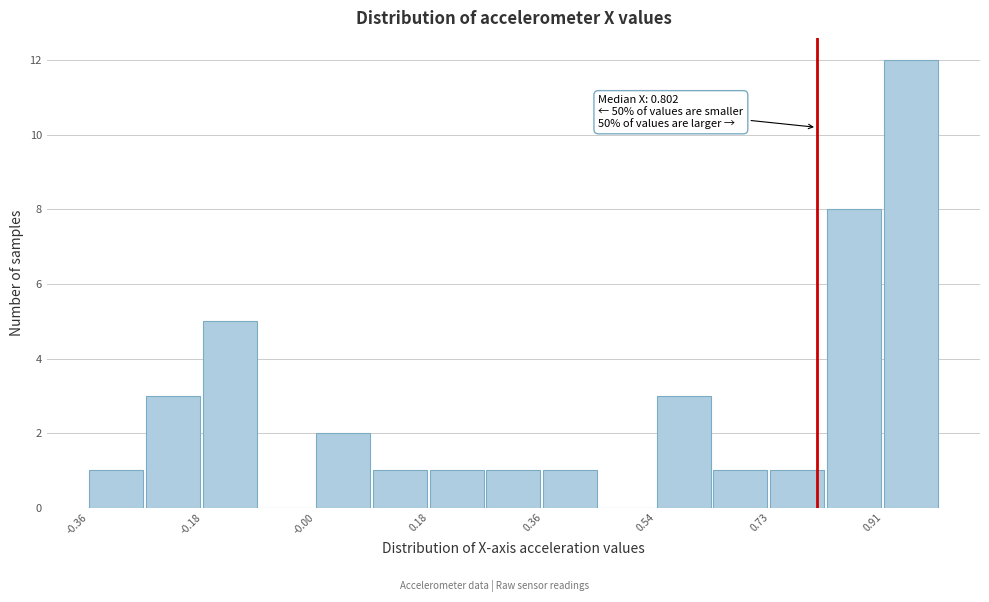

Which range on the x-axis has the tallest bar?

0.90 to 1.00